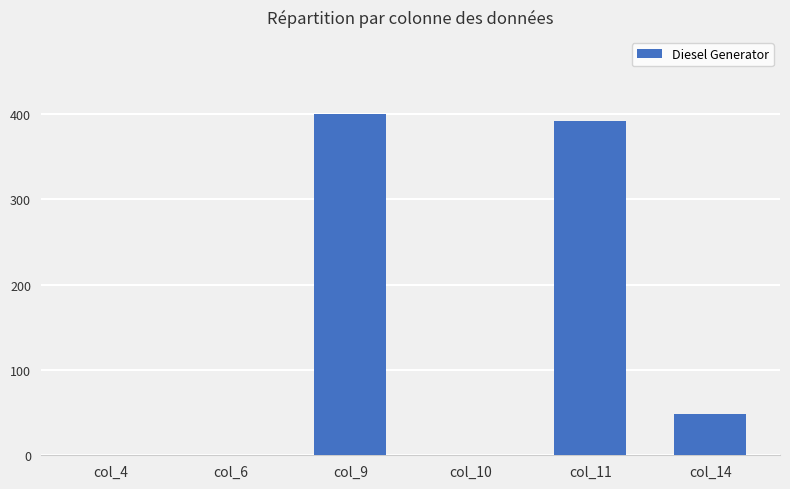

What is the sum of the values at col_14 and col_9?

448